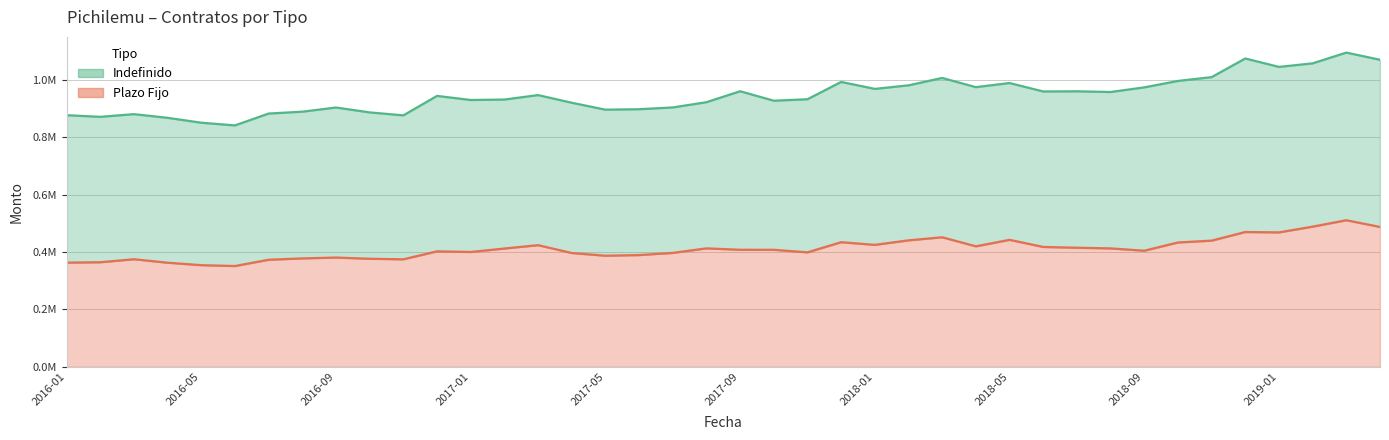

What is the value of the 19th point from the left?

397272